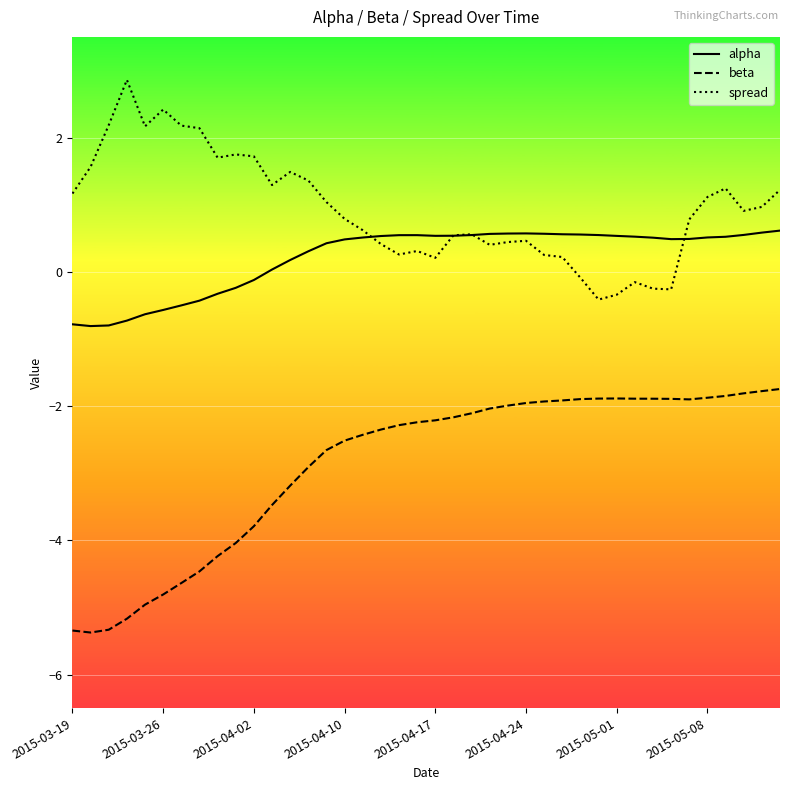

What is the difference between the maximum and second lowest values in the spread series?

3.2